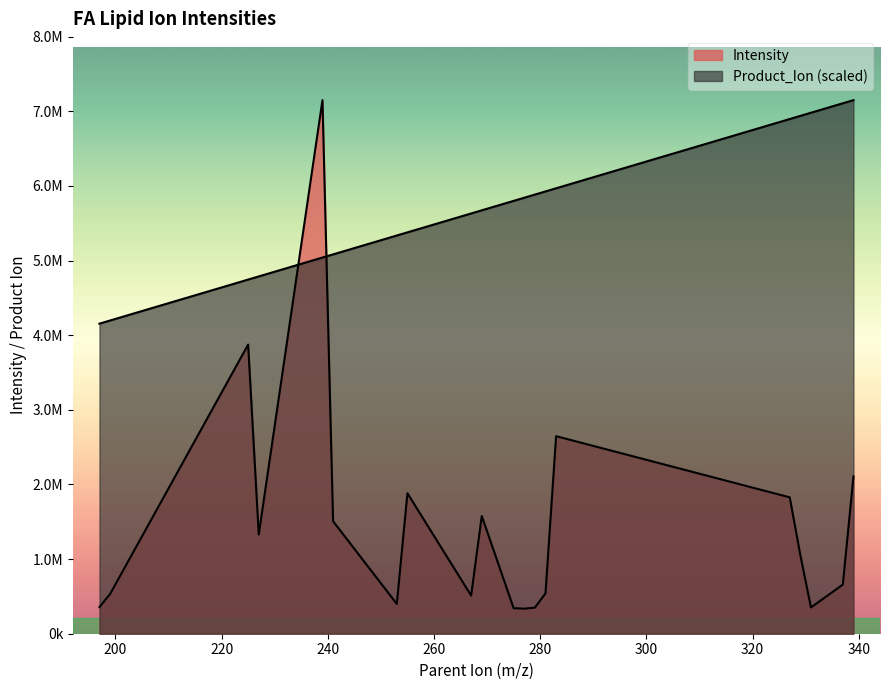

What is the smallest value displayed?

335740.3